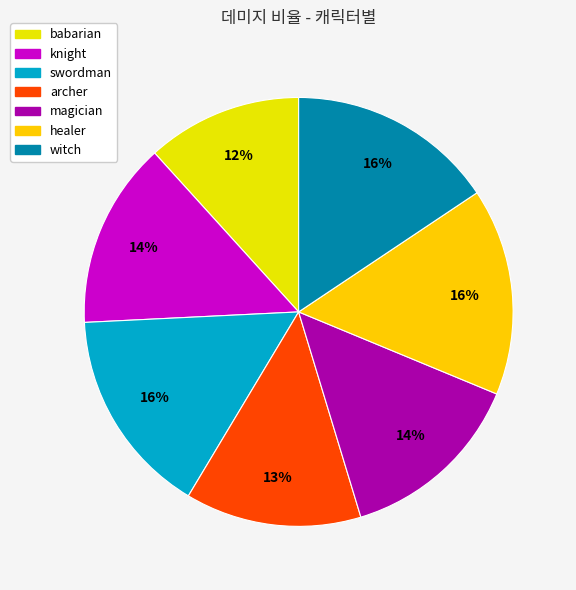

Rank the categories by value from highest to lowest.

swordman, healer, witch, knight, magician, archer, babarian